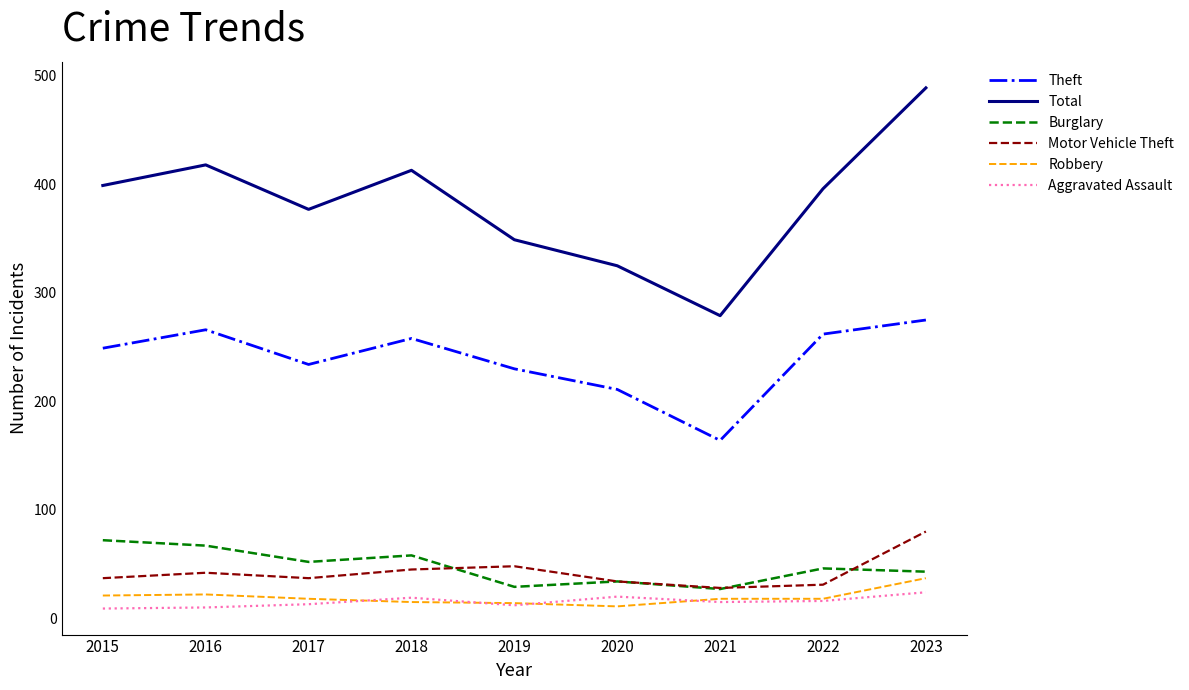

True or false: Motor Vehicle Theft and Theft intersect in this chart.

False